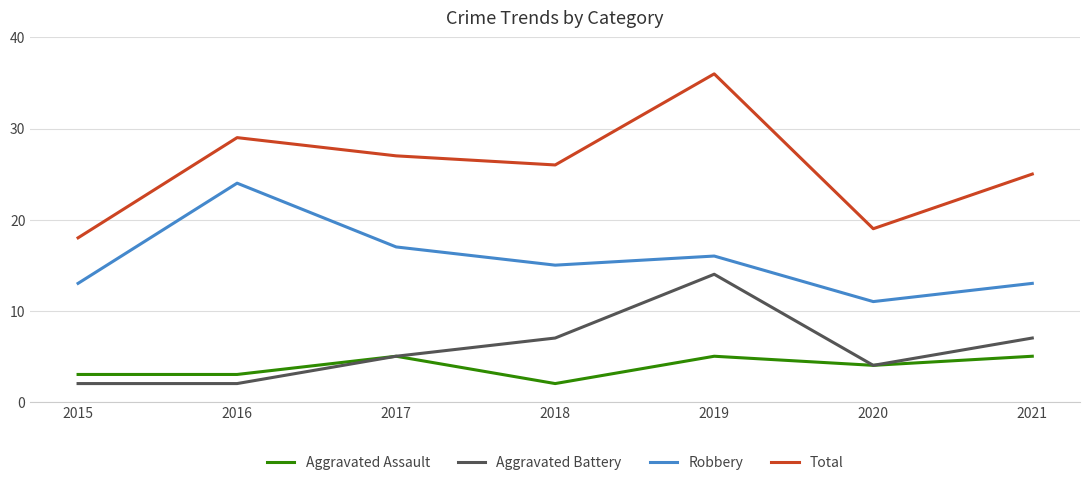

What is the lowest value of the Robbery series?

11